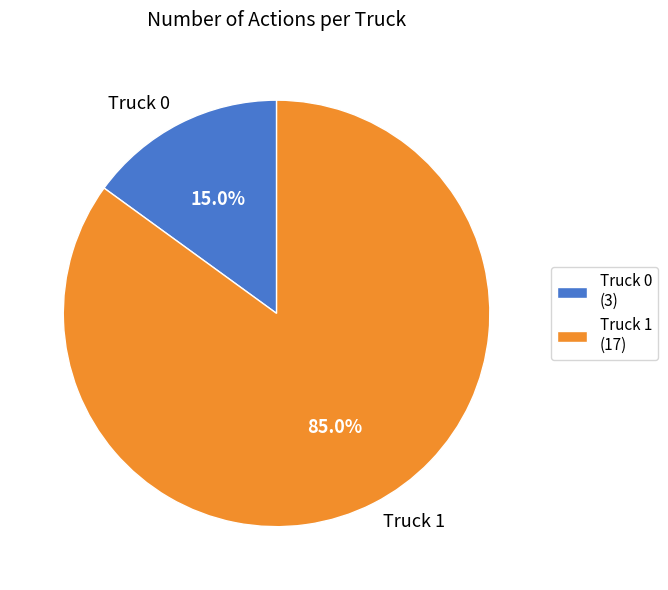

What percentage is NOT represented by Truck 1?

15.0%